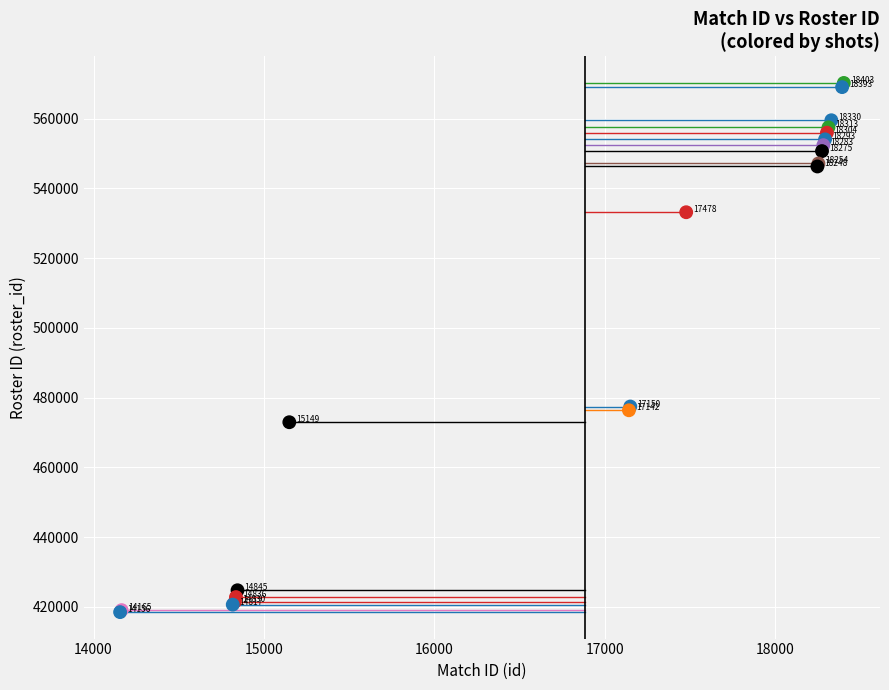

What Y value in the scatter plot is closest to 494370?

477456